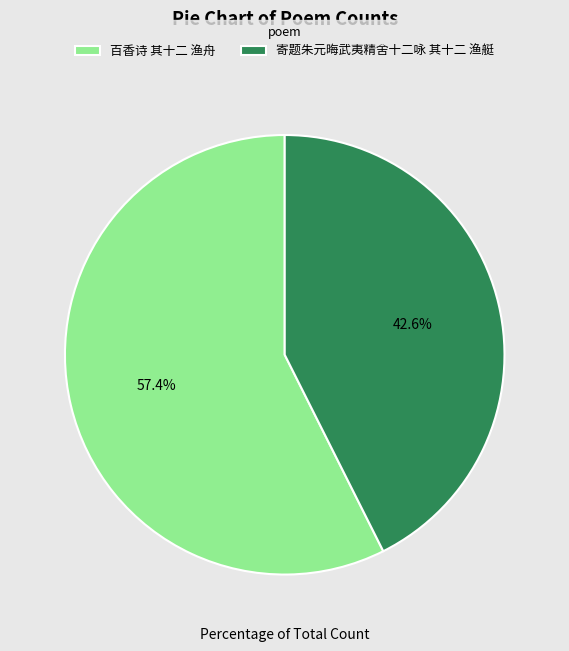

The 百香诗 其十二 渔舟 slice represents 57% of the pie. True or false?

True